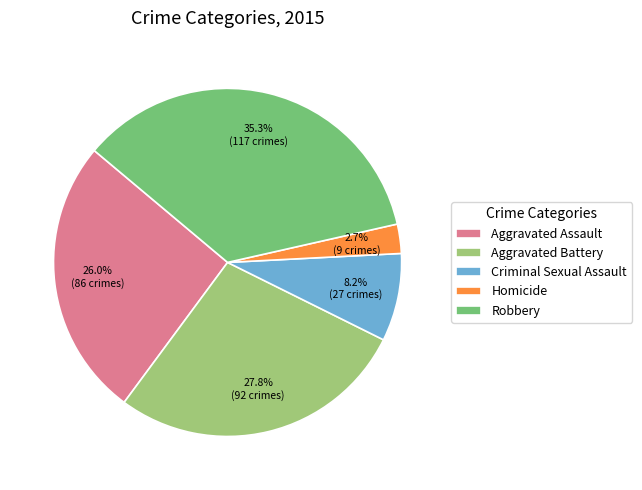

To the nearest percent, what percentage of the pie is Criminal Sexual Assault?

8%